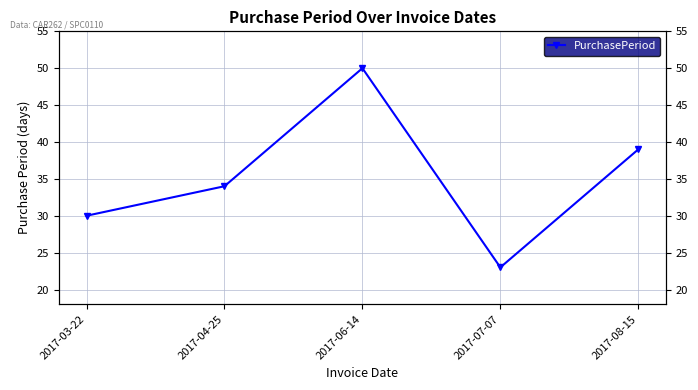

What is the approximate value at 2017-06-14, to the nearest 10?

50